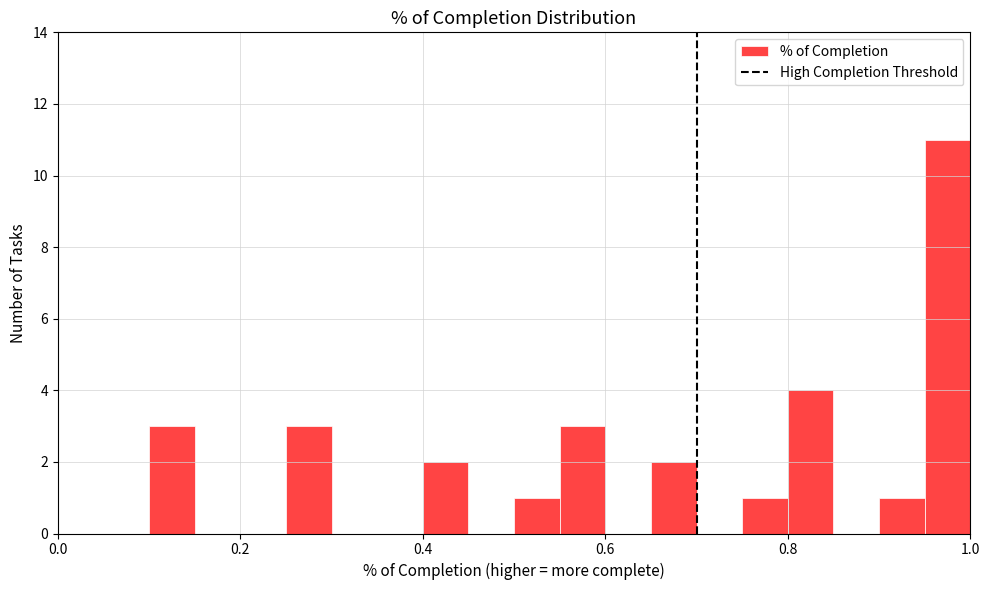

Around what value on the x-axis is the tallest bar? Give the approximate position of its centre, as read against the axis.

0.98